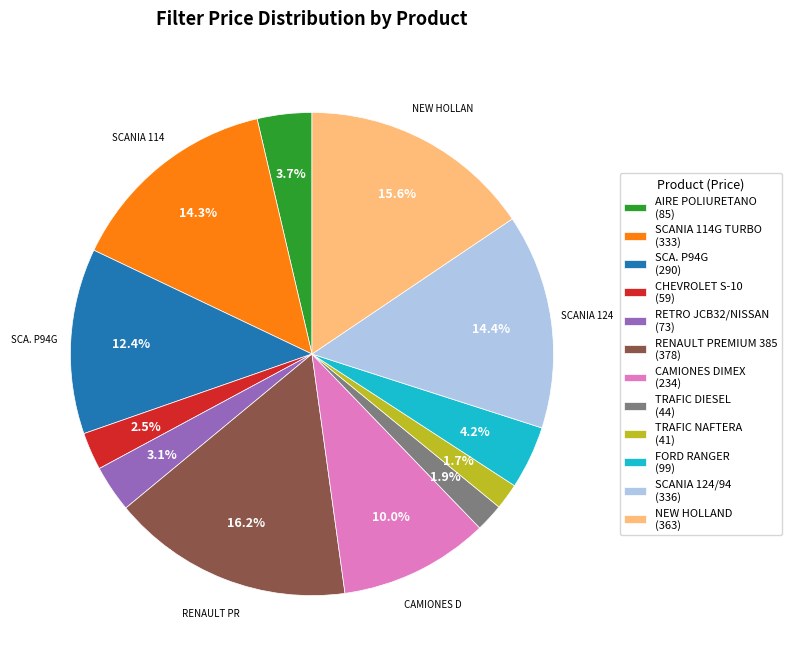

Is there a majority slice in this chart?

No